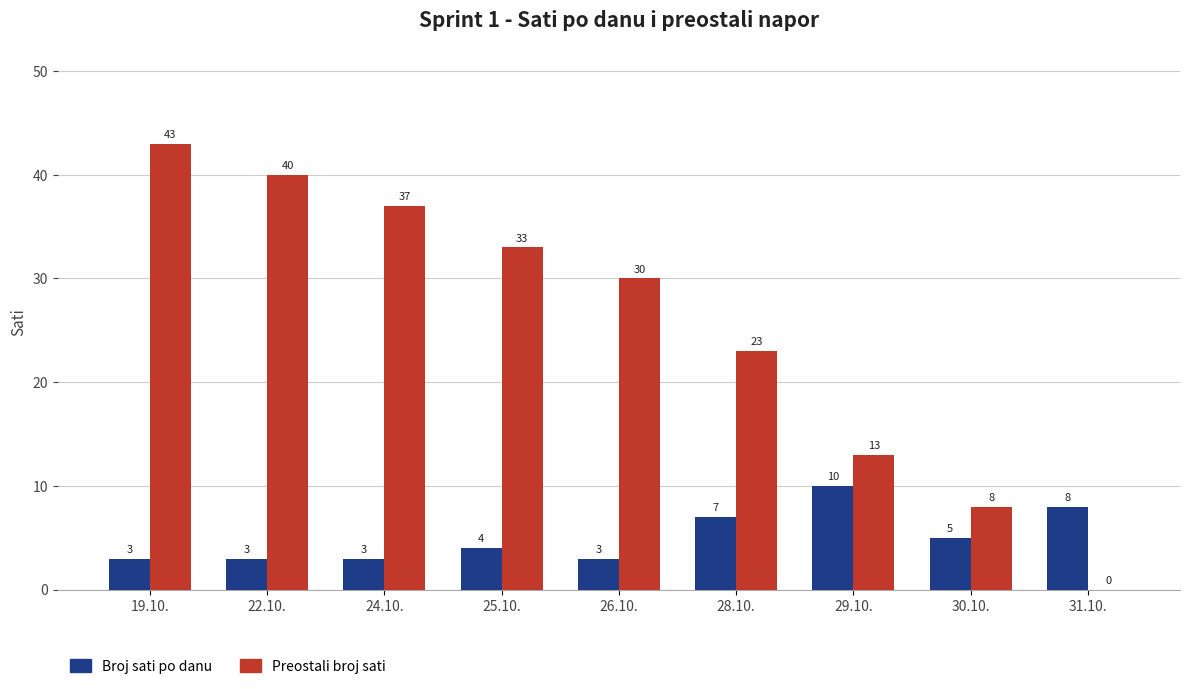

The value of Broj sati po danu at 30.10. is 2. True or false?

False